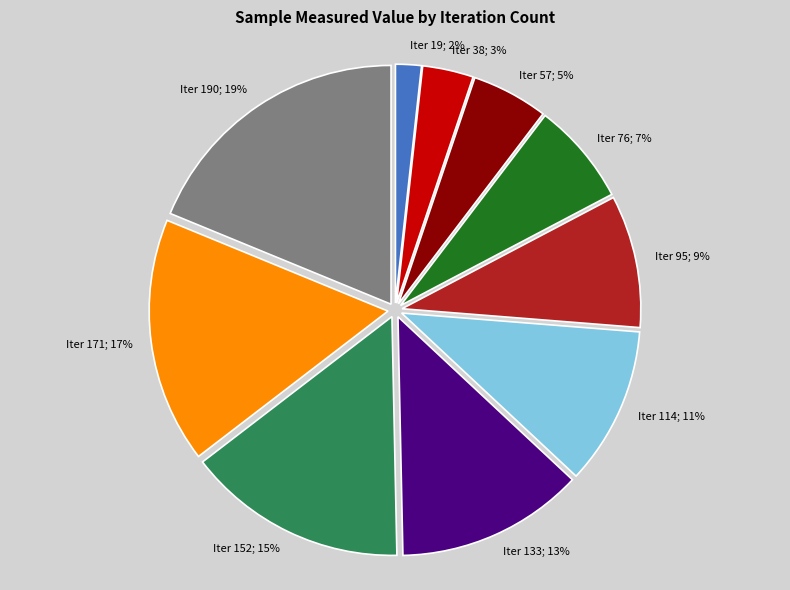

Does any single category account for the majority?

No